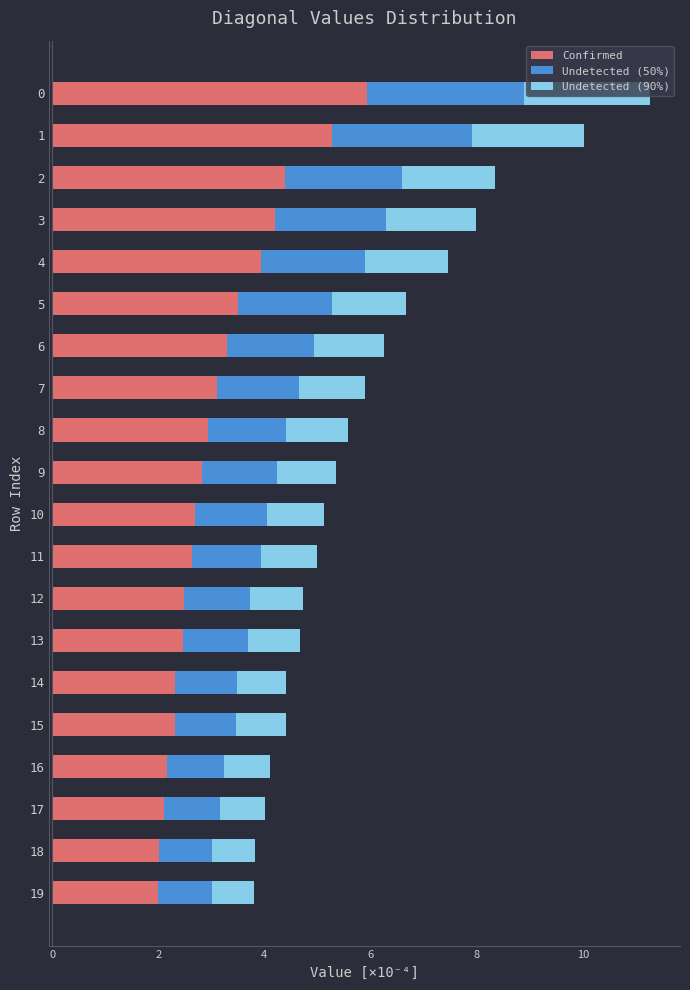

What is the sum of the Confirmed values at 7 and 10?

5.8